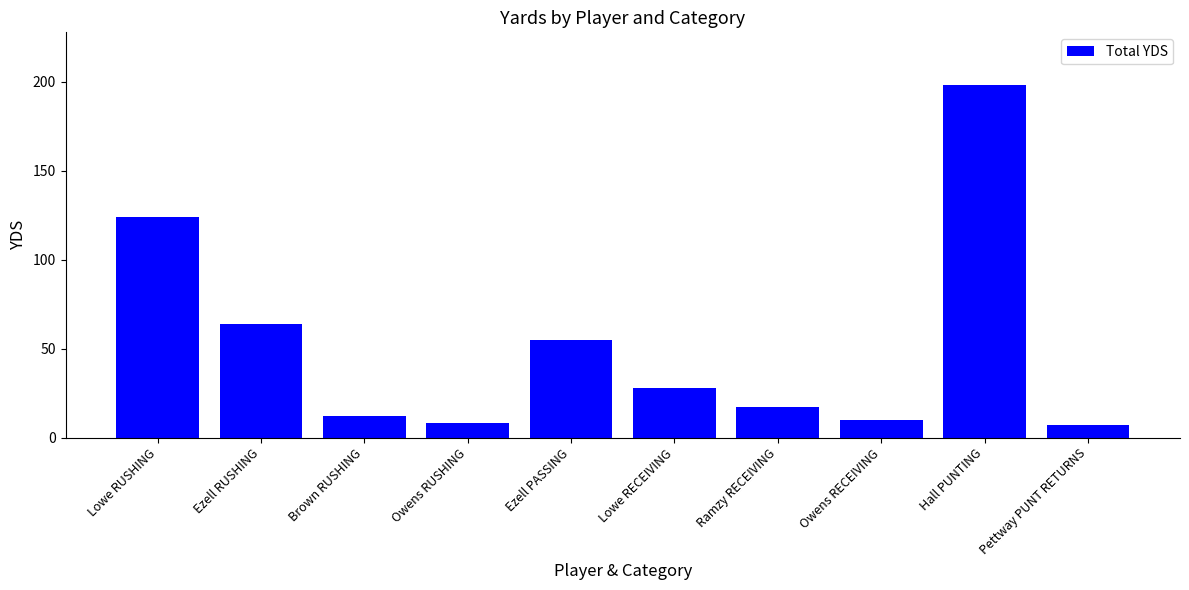

What is the label of the 1st bar from the left?

Lowe RUSHING